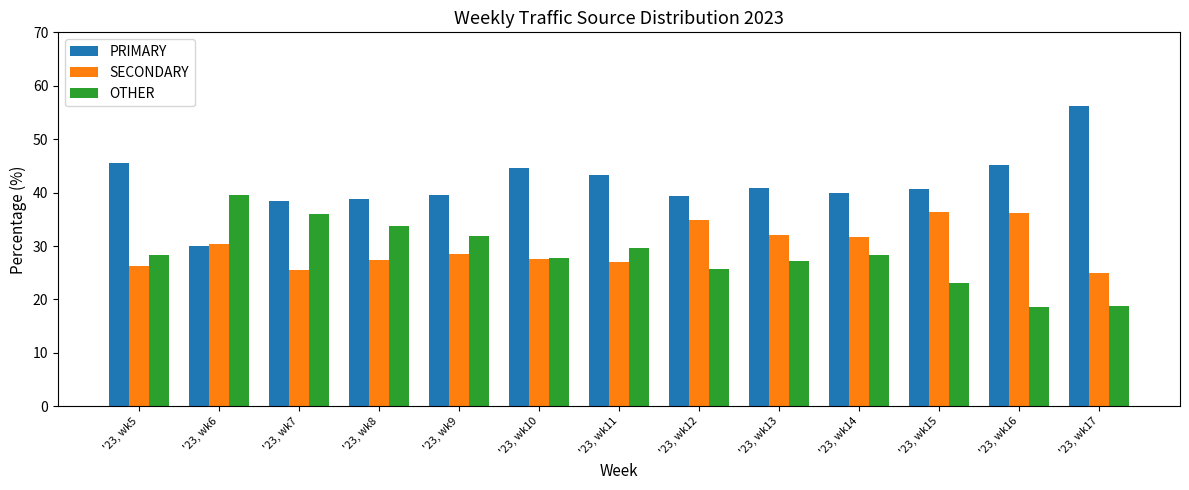

What is the minimum value shown in the chart?

18.7